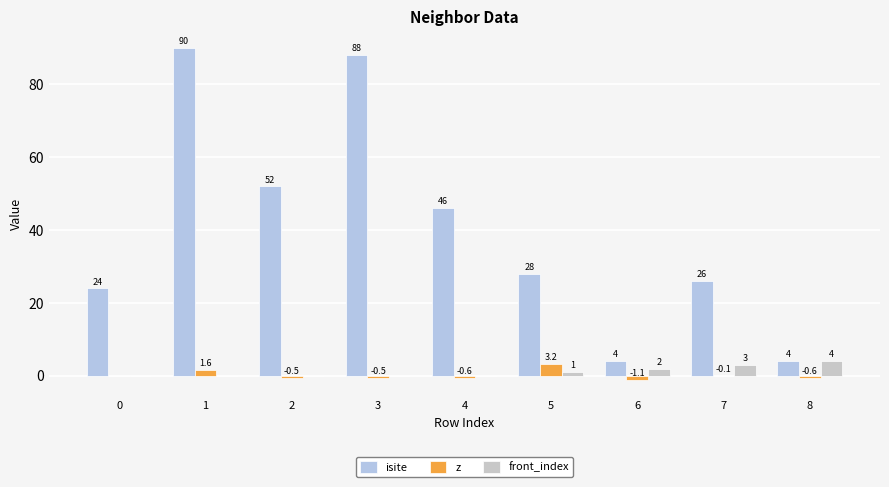

Which category has the lowest value in the z series?

6